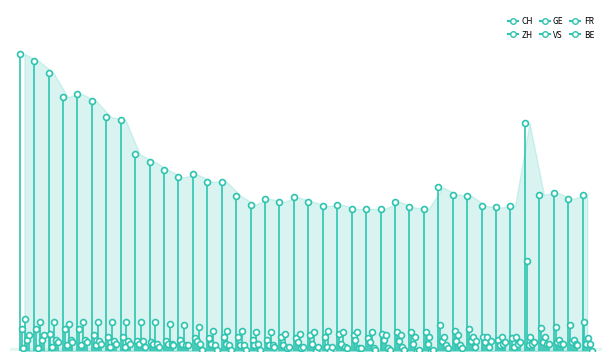

What is the total value across all series at 2020-07-02?

137